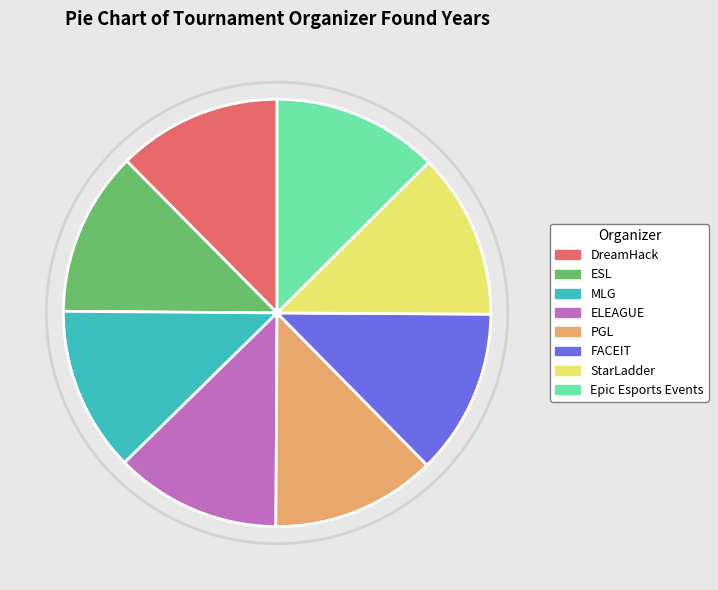

Approximately how many times larger is the value at StarLadder compared to ESL?

1.0